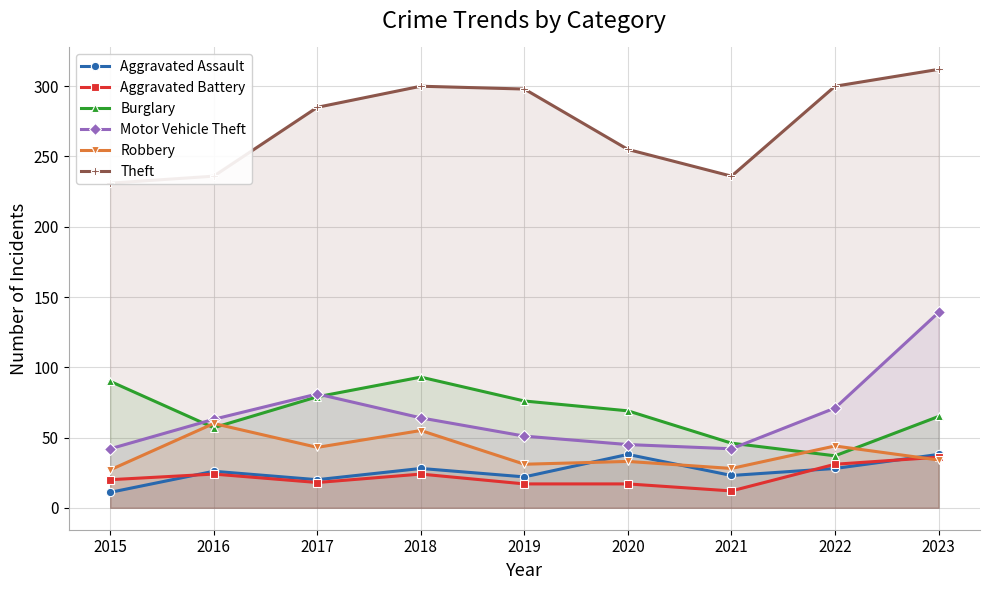

How many interior local peaks does the Aggravated Assault series have?

3